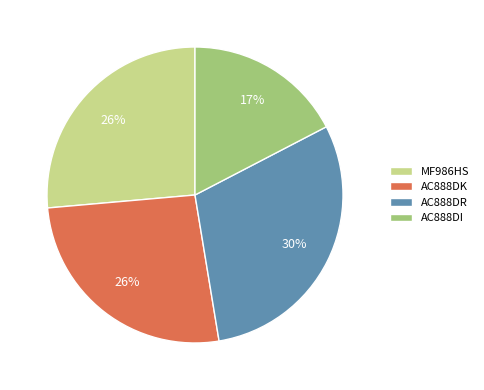

Does AC888DI represent more than half of the total?

No